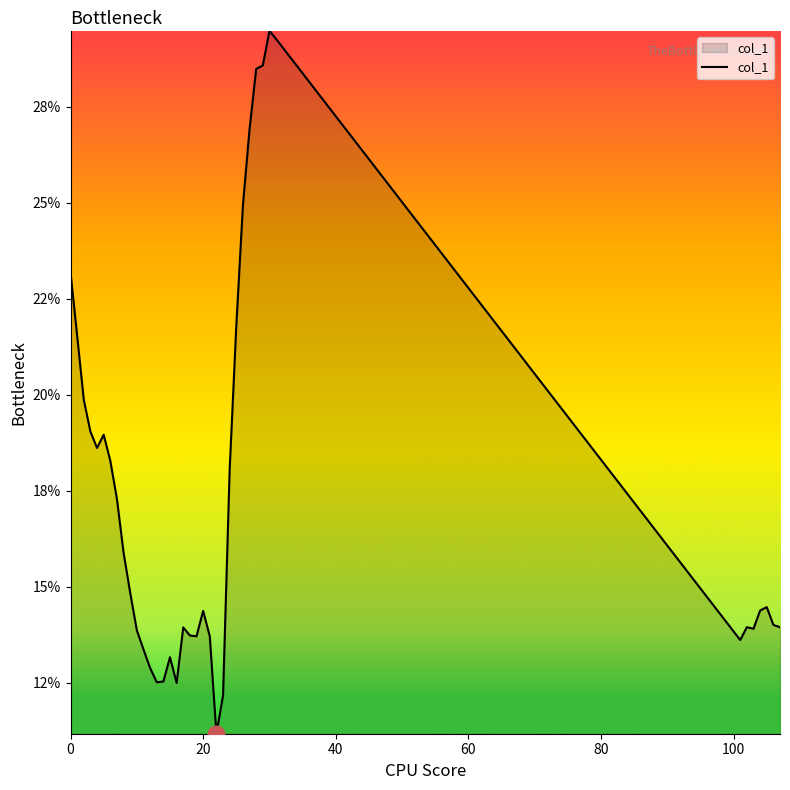

Reading left to right, what are all the values shown in this chart?

23.2	21.5	19.9	19.0	18.6	19.0	18.3	17.3	15.9	14.8	13.9	13.4	12.9	12.5	12.5	13.2	12.5	13.9	13.7	13.7	14.4	13.7	11.2	12.2	18.1	21.8	24.9	26.9	28.5	28.6	29.5	29.3	13.6	13.9	13.9	14.4	14.5	14.0	13.9